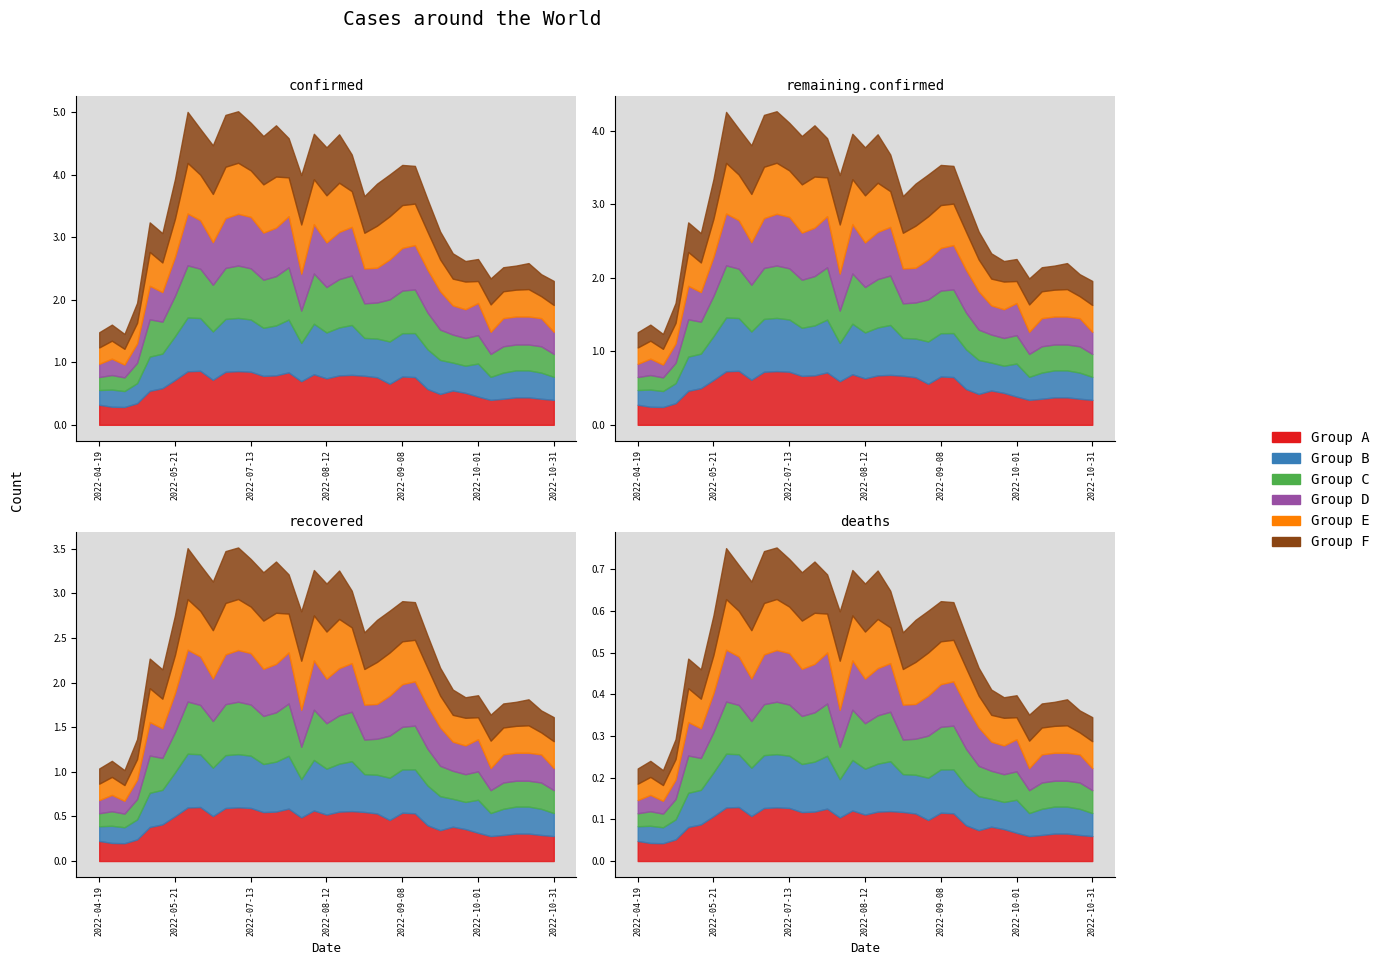

The Group E series shows 0.5 at 2022-05-31. True or false?

False